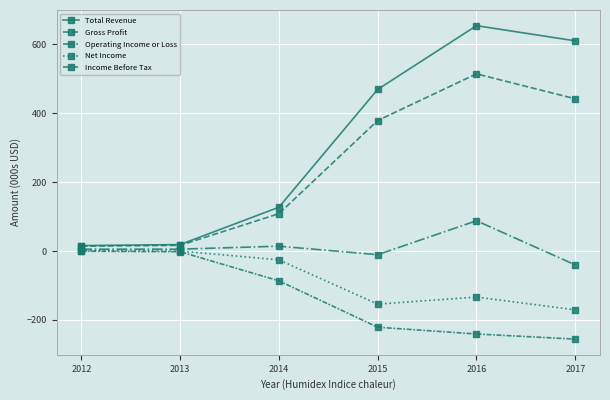

At which label does Gross Profit reach its peak?

2016